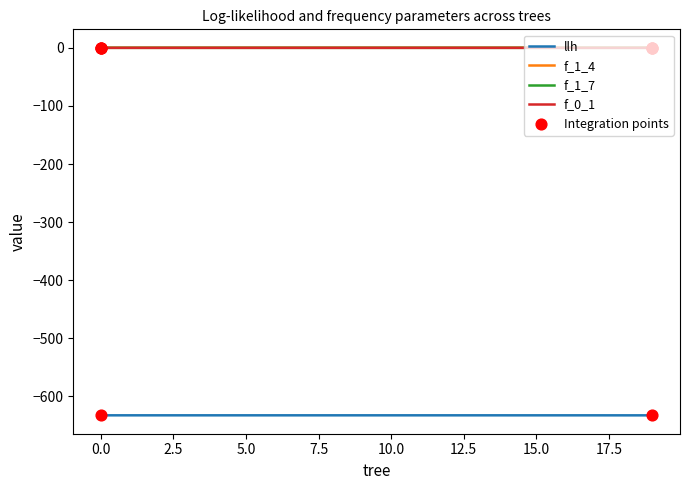

True or false: llh and f_1_4 intersect in this chart.

False